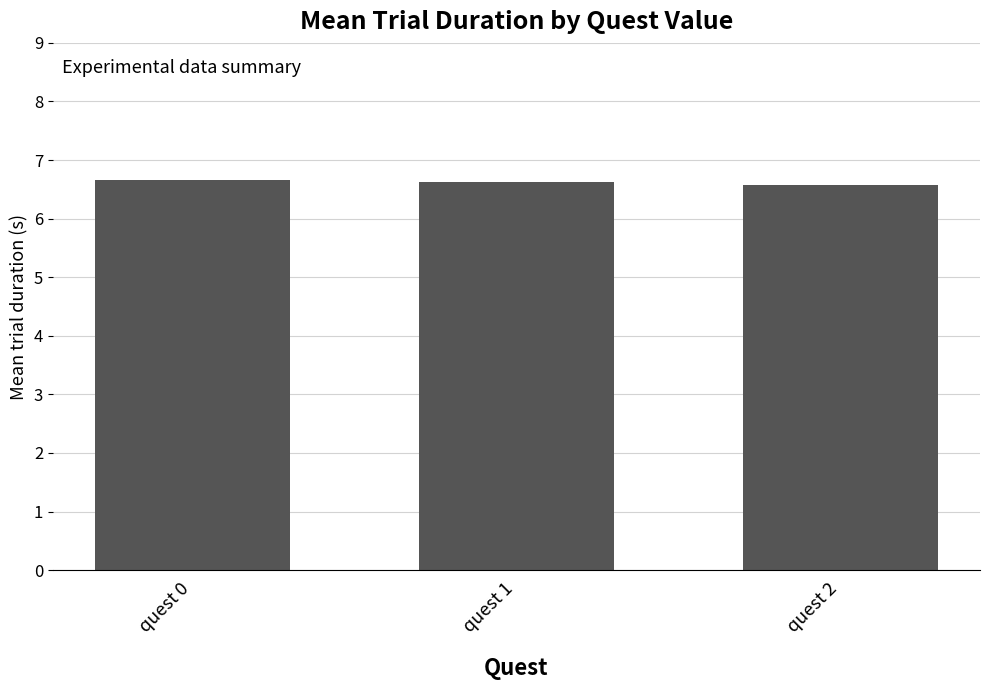

Between quest 0 and quest 2, which is larger?

quest 0